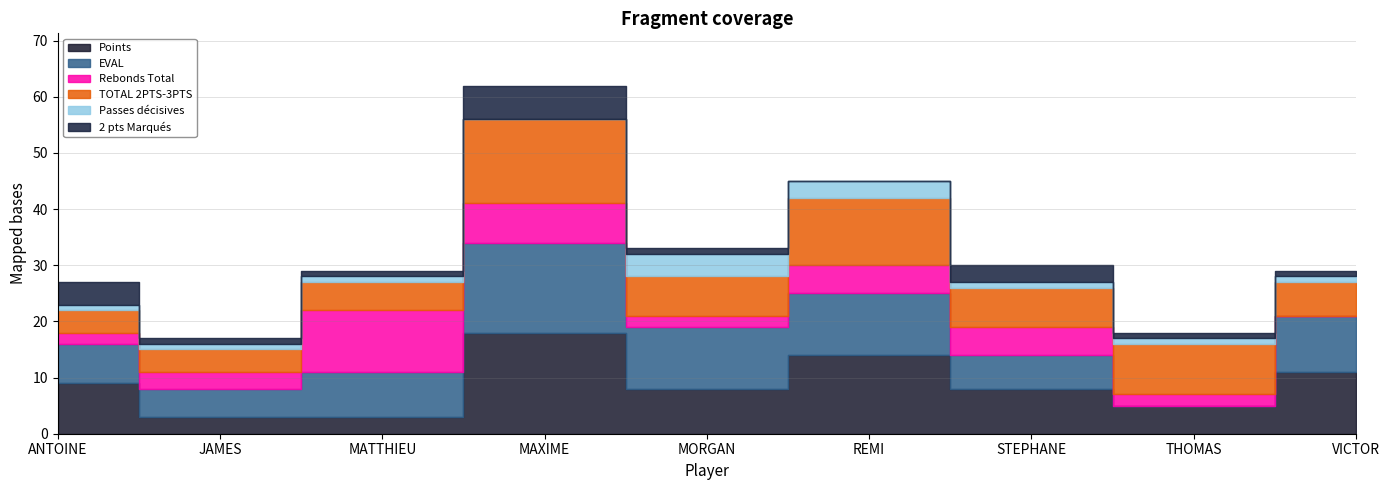

What is the value of the Points point at the 6th from the left?

14